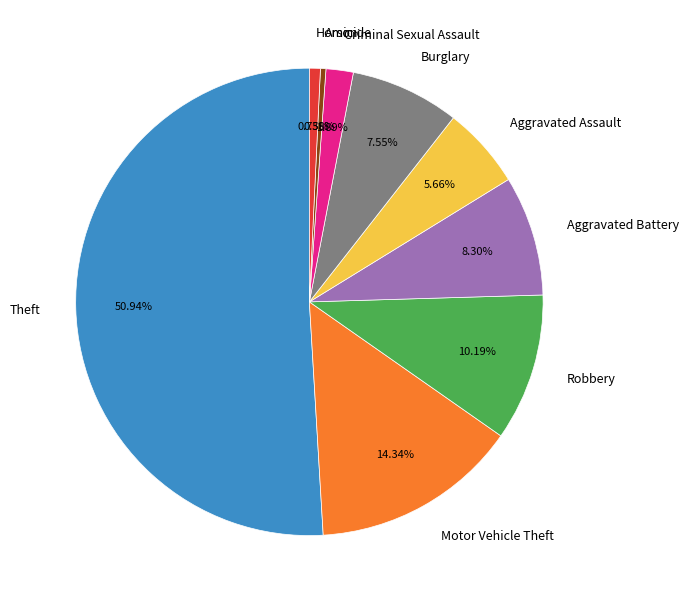

Which category has the biggest portion of the pie?

Theft